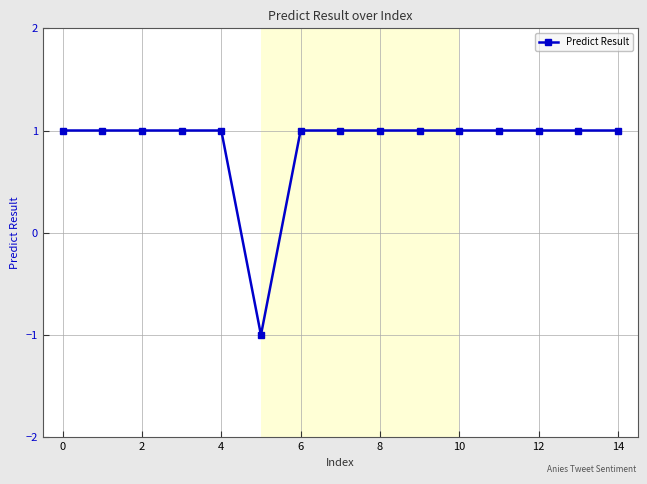

What is the value of the 7th point from the left?

1